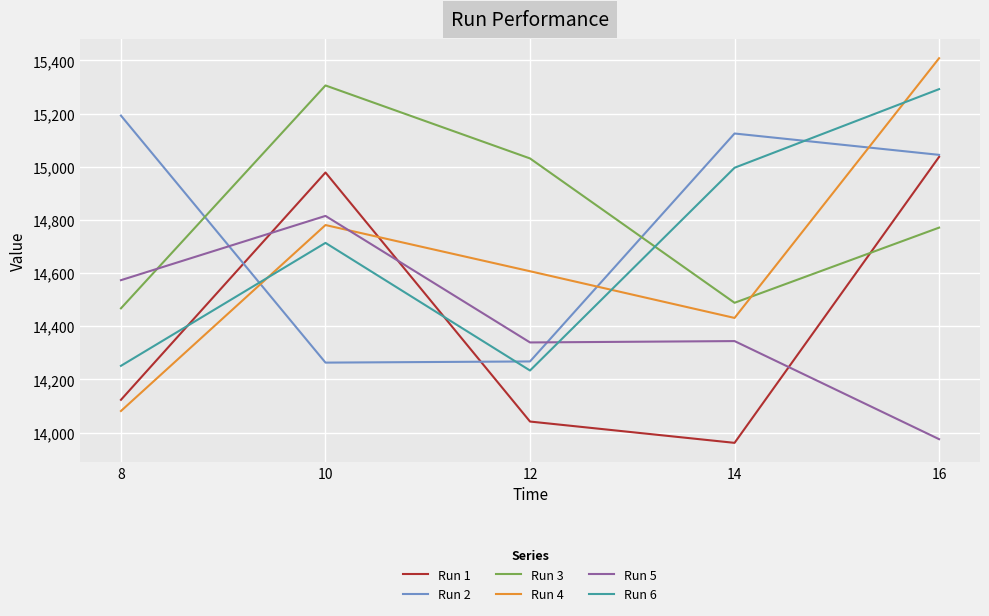

The value of Run 6 at 12 is 23645.8. True or false?

False